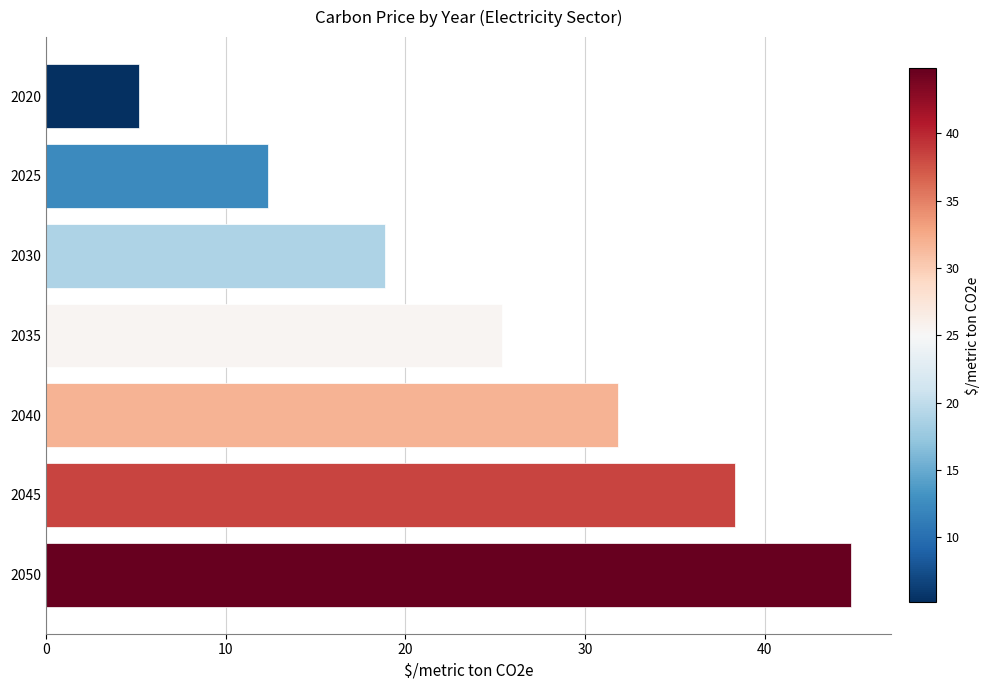

Read the value at 2050.

44.8